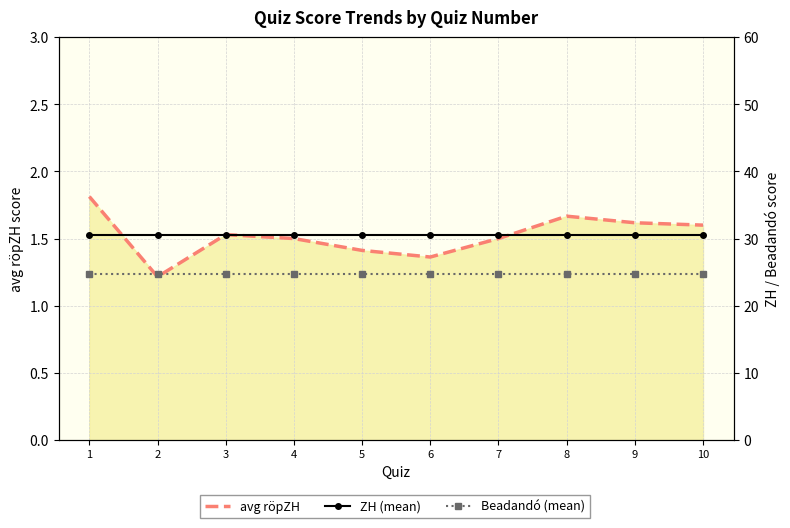

What is the total value across all series at 6?

56.6